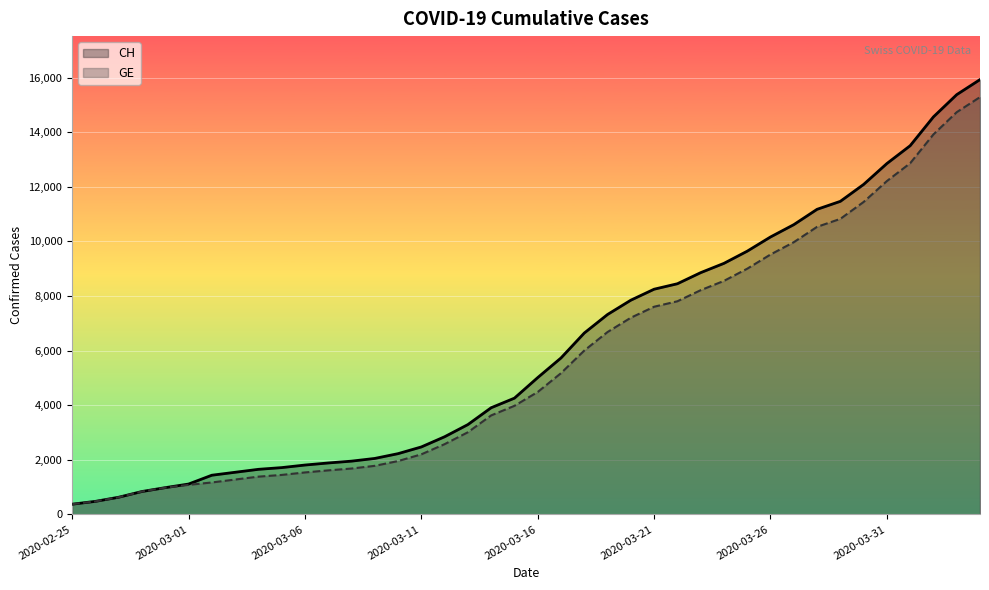

Where does the GE series first go above 4485?

21